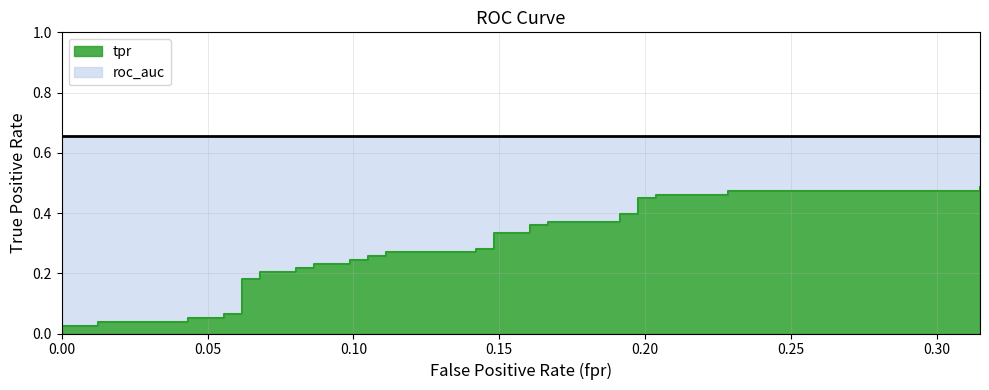

What is the difference between the maximum and minimum values?

0.5